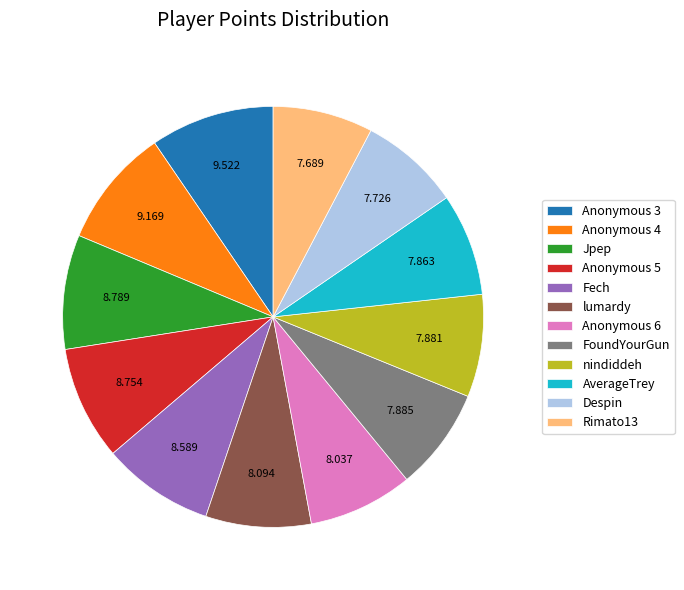

How many slices are in this pie chart?

12